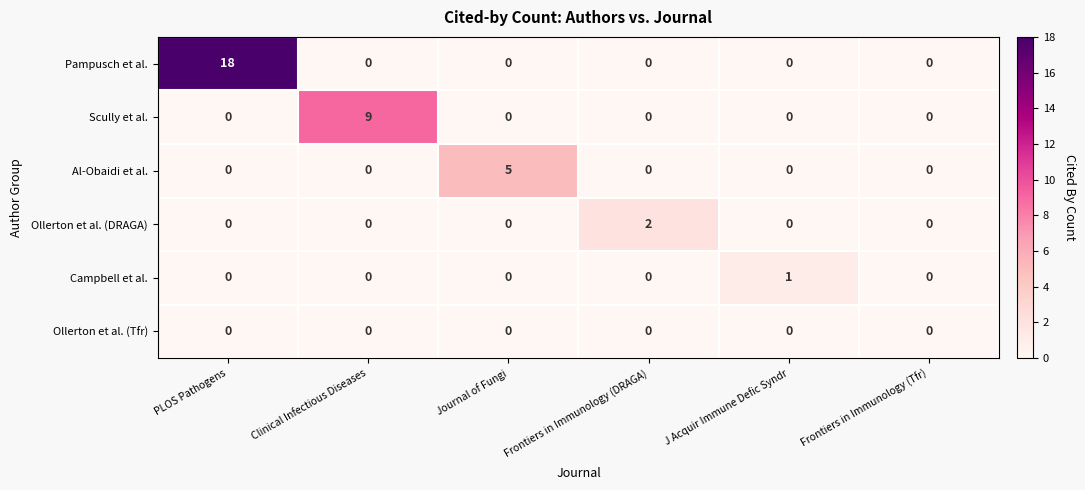

What is the difference between the maximum and minimum values in the Pampusch et al. series?

18